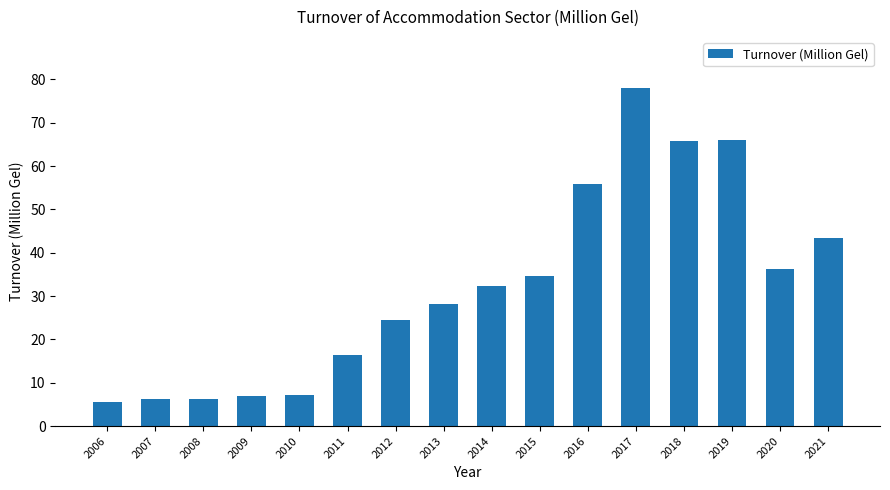

True or false: the data shows 43.4 at 2021.

True